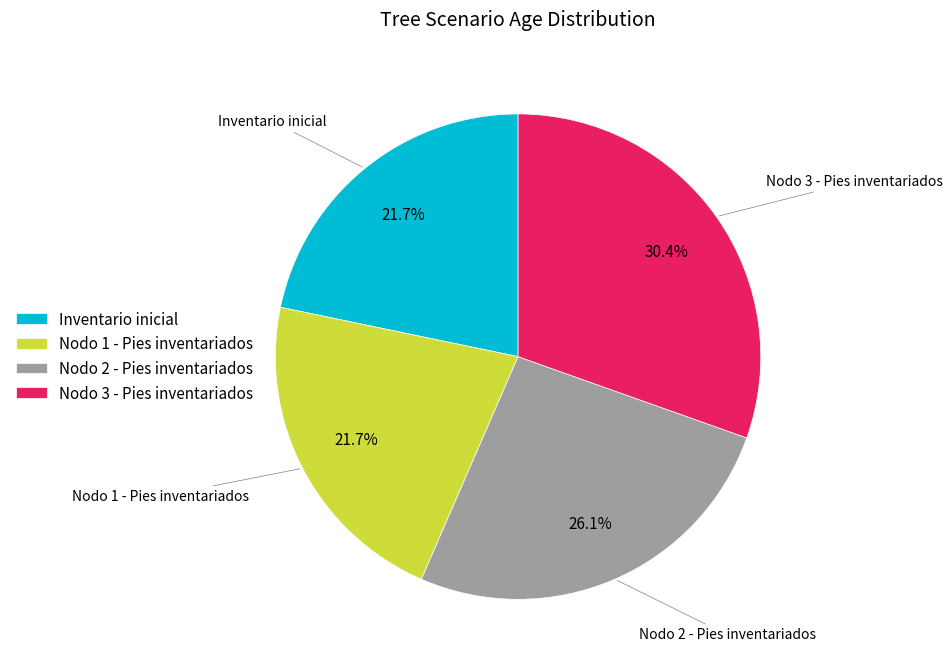

To the nearest percent, what is the difference between the Nodo 2 - Pies inventariados and Nodo 1 - Pies inventariados slice percentages?

4%